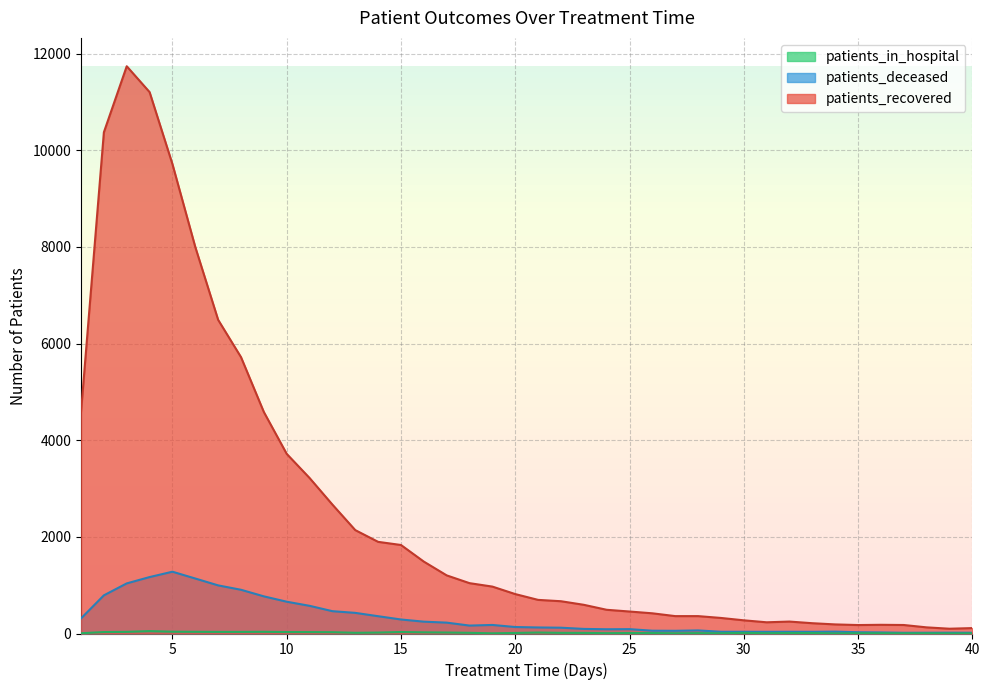

What is the approximate value of patients_recovered at 19?

971